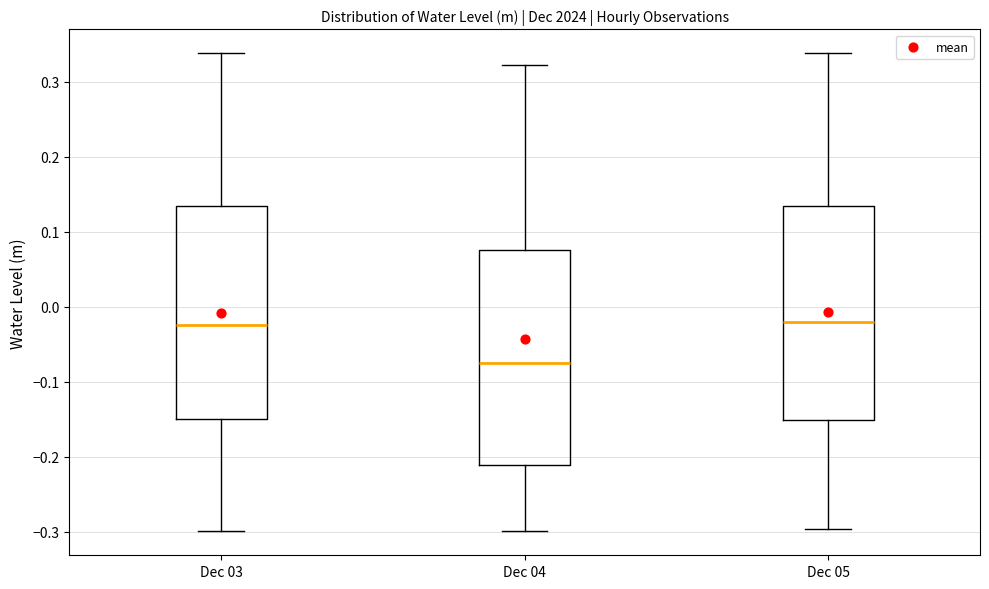

Where does the lower whisker of the box for Dec 05 end on the y-axis? The values are not printed on the chart, so give them approximately, as read against the axis.

-0.30